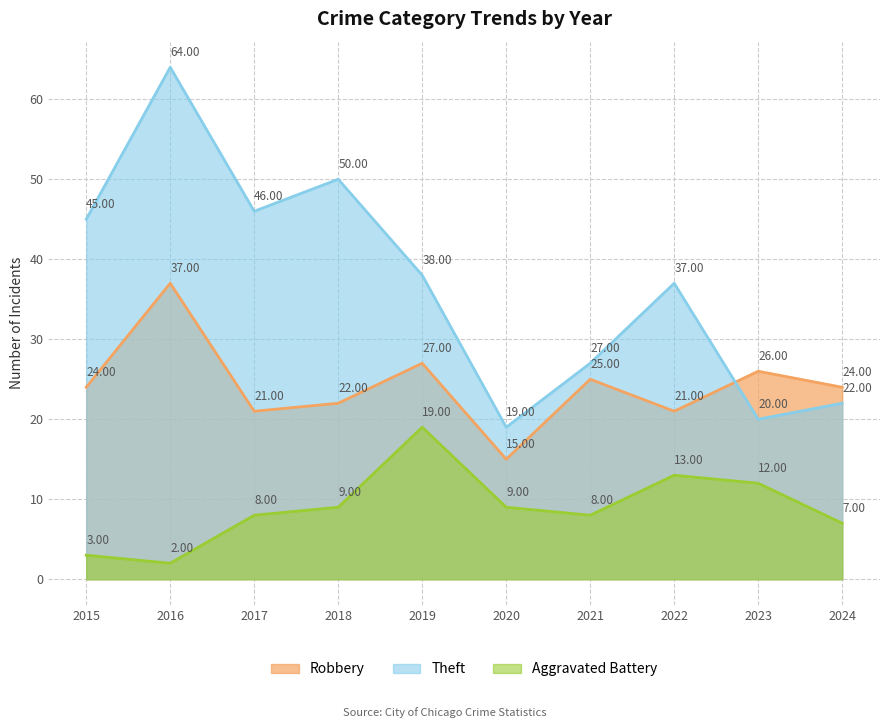

What is the value of the Theft point at the 9th from the left?

20